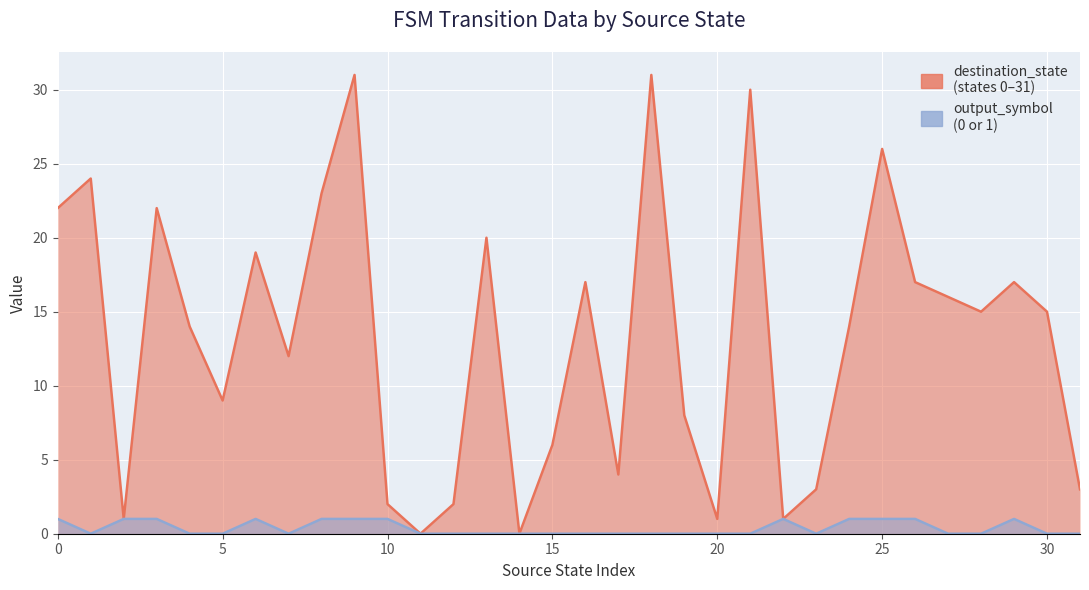

List the series in order of their peak value, lowest first.

output_symbol, destination_state